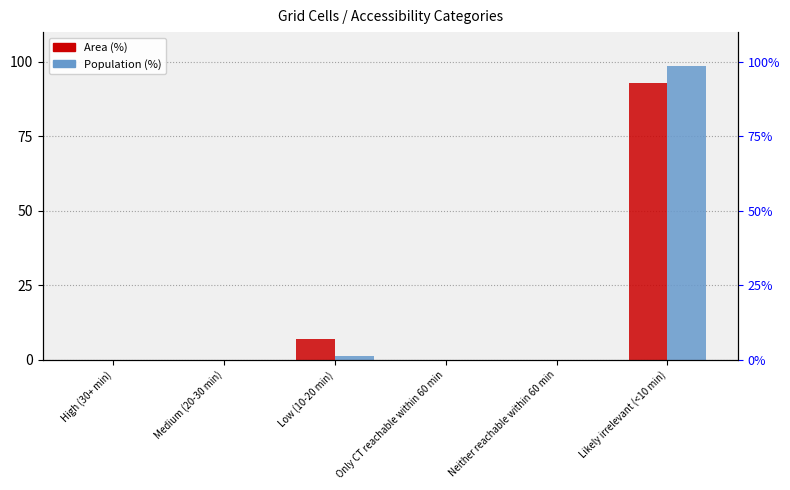

How many values in Population (%) are above zero?

2